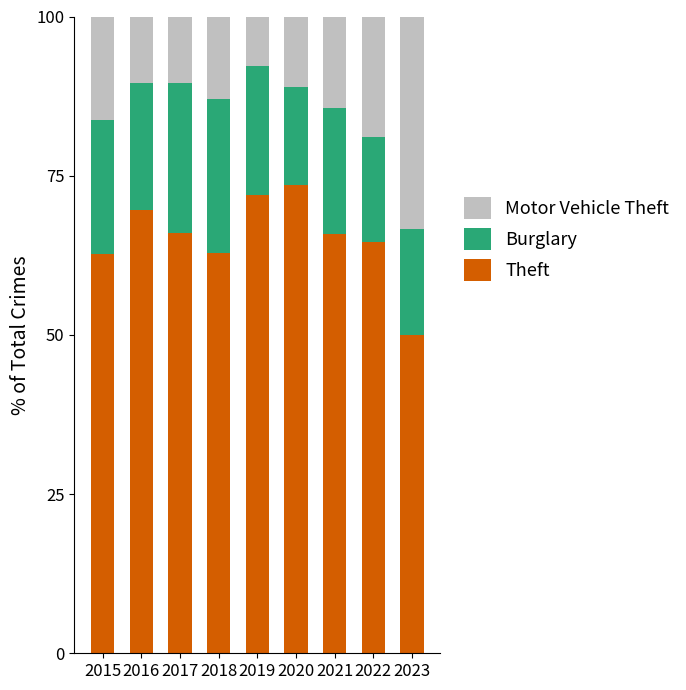

Is it true that Theft equals 69.6 at 2016?

True